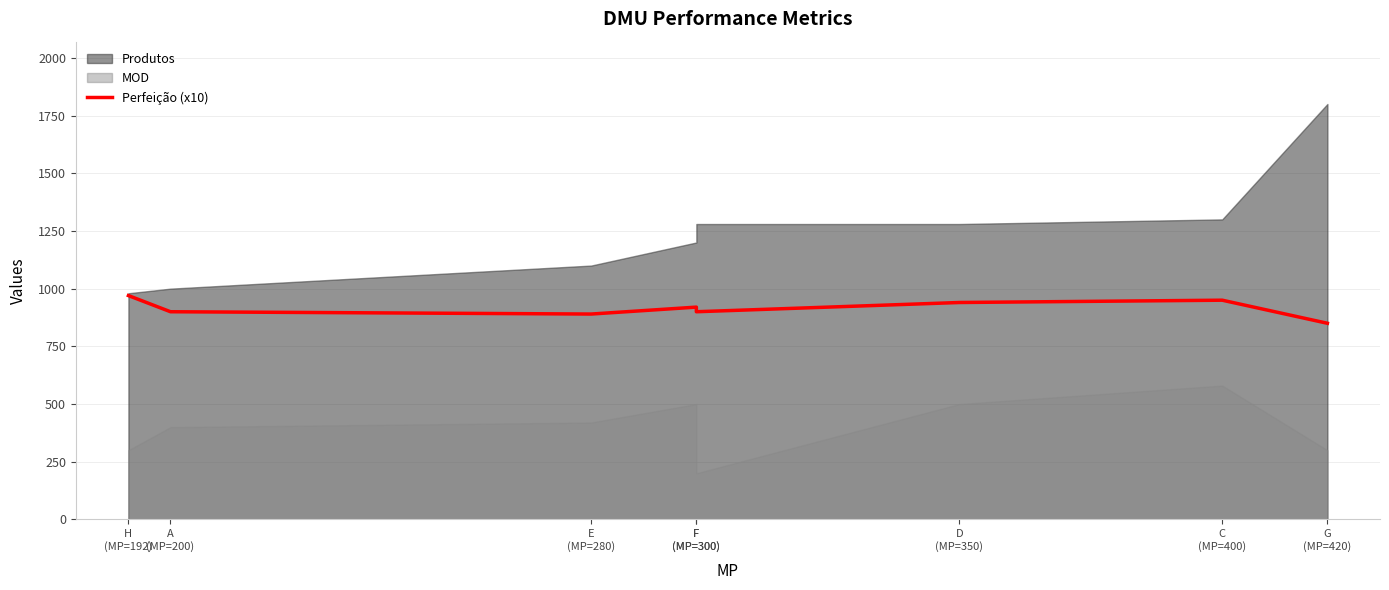

Does the chart have visible grid lines?

Yes